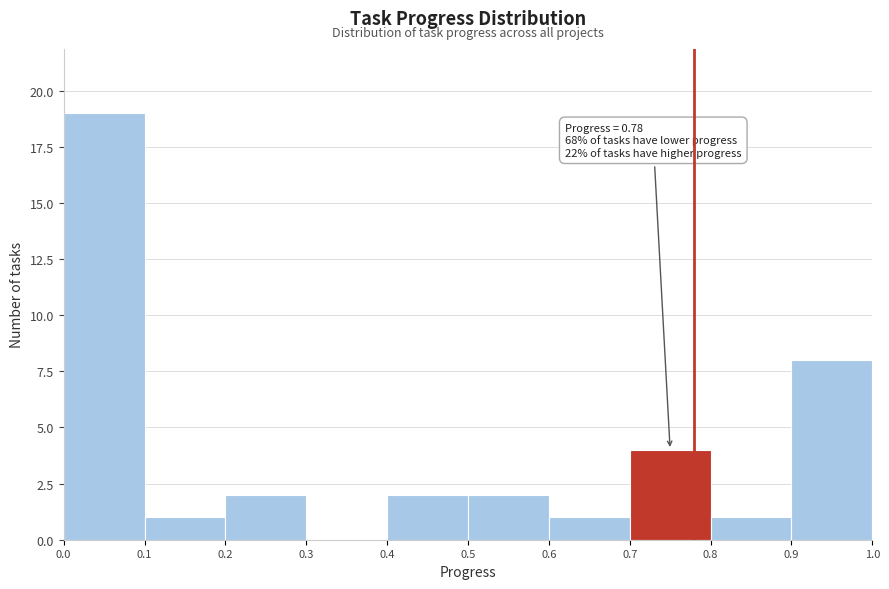

Over which range of the x-axis is the bar tallest?

0.0 to 0.1